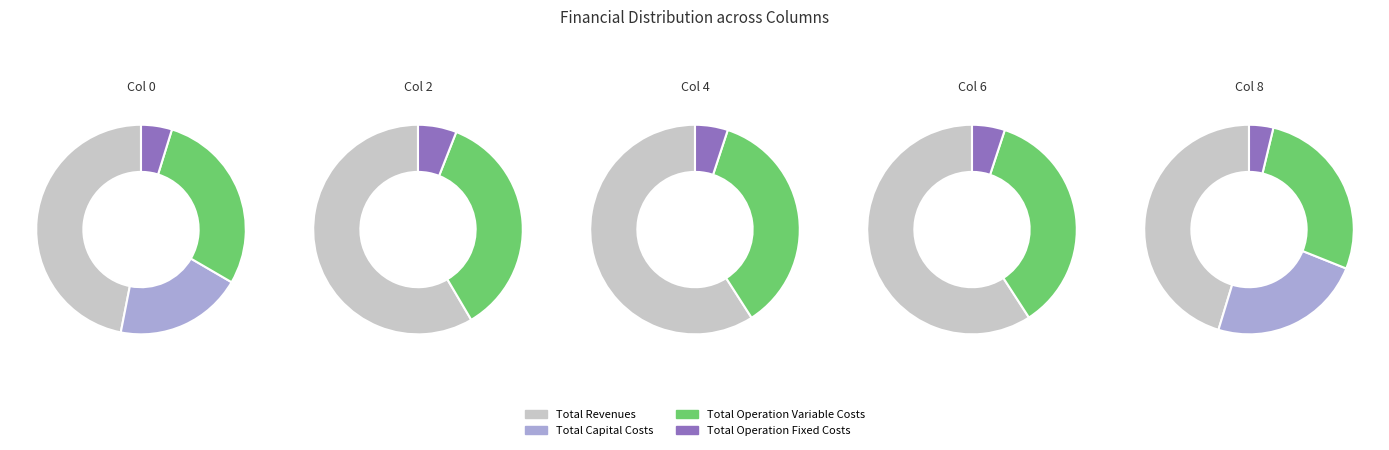

Combined, what portion of the pie is Total Operation Fixed Costs and Total Revenues?

55.1%